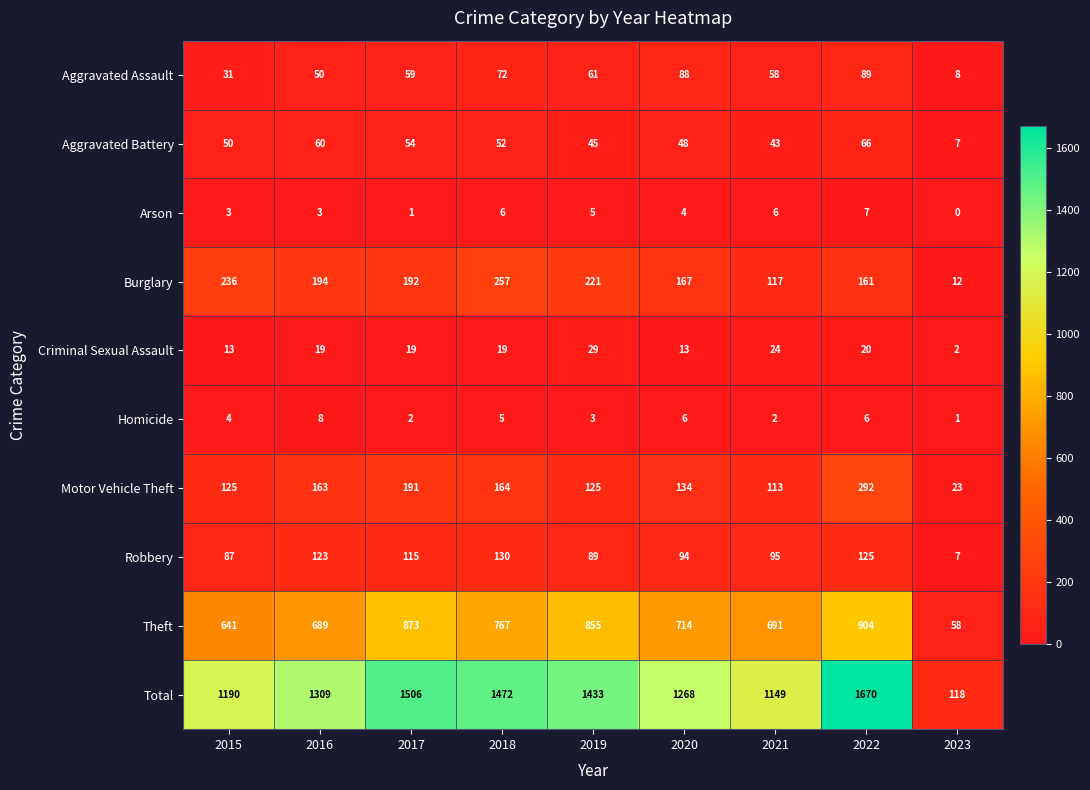

The value of Aggravated Assault at 2015 is 31. True or false?

True